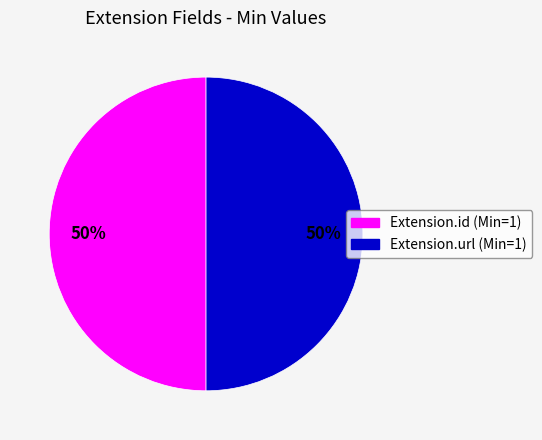

To the nearest percent, what is the average slice percentage?

50%